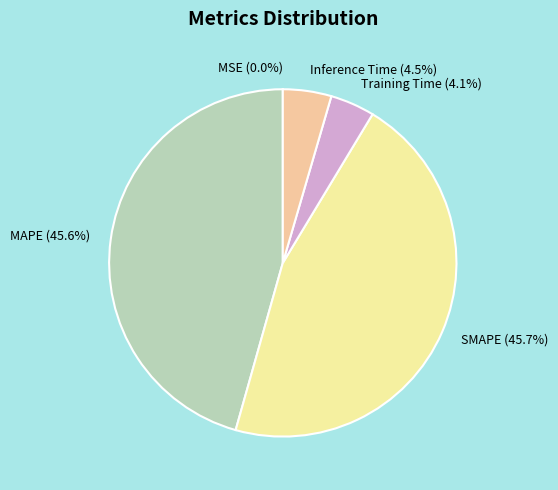

Combined, what portion of the pie is SMAPE and MAPE?

91.4%